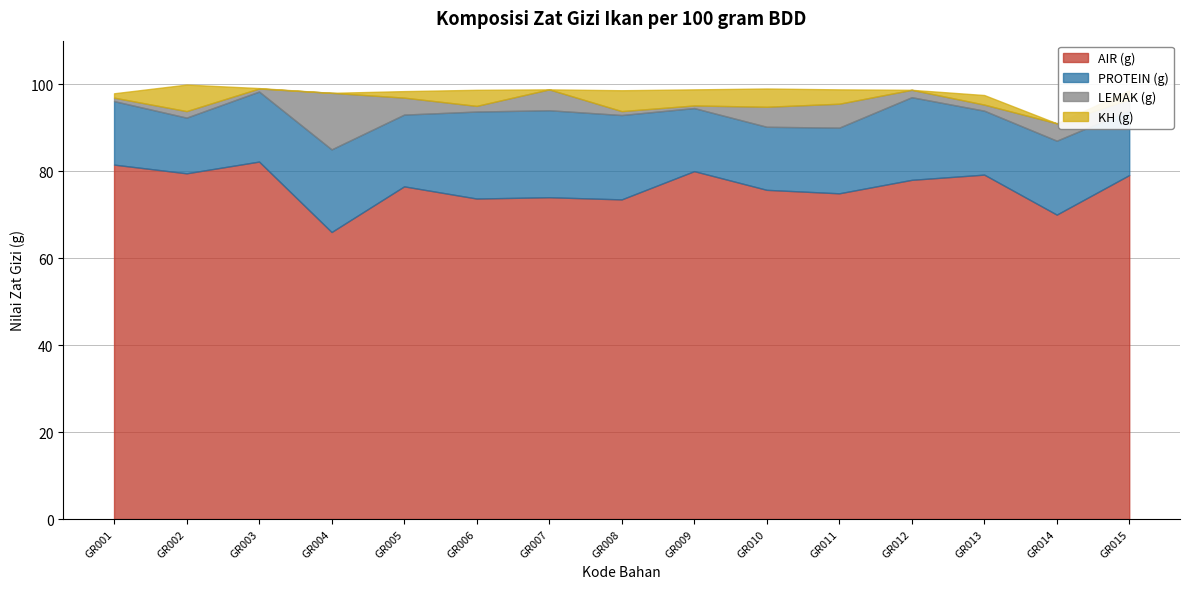

What is the value of the LEMAK (g) point at the 10th from the left?

4.6